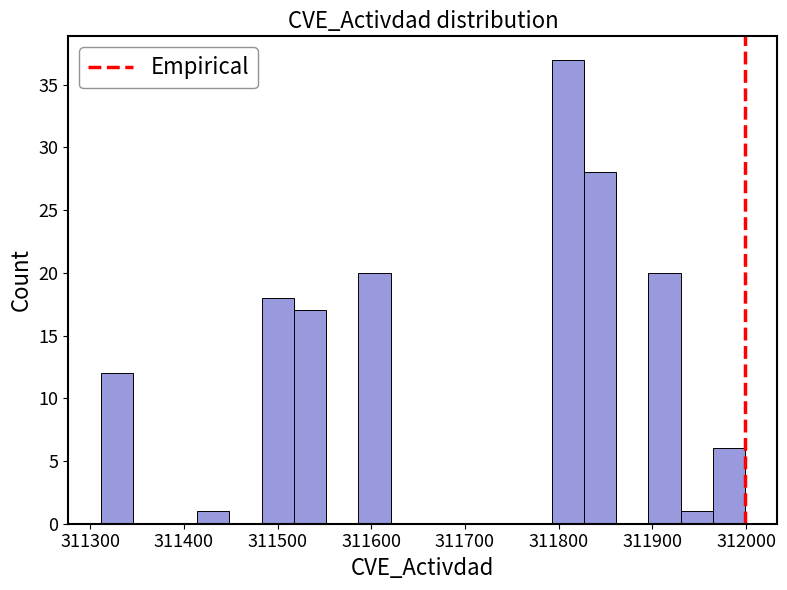

Around what value on the x-axis is the tallest bar? Give the approximate position of its centre, as read against the axis.

311810